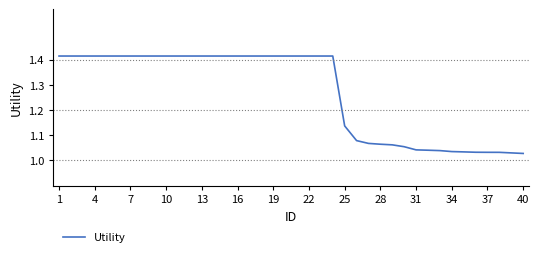

True or false: the data shows 0.3 at 22.

False